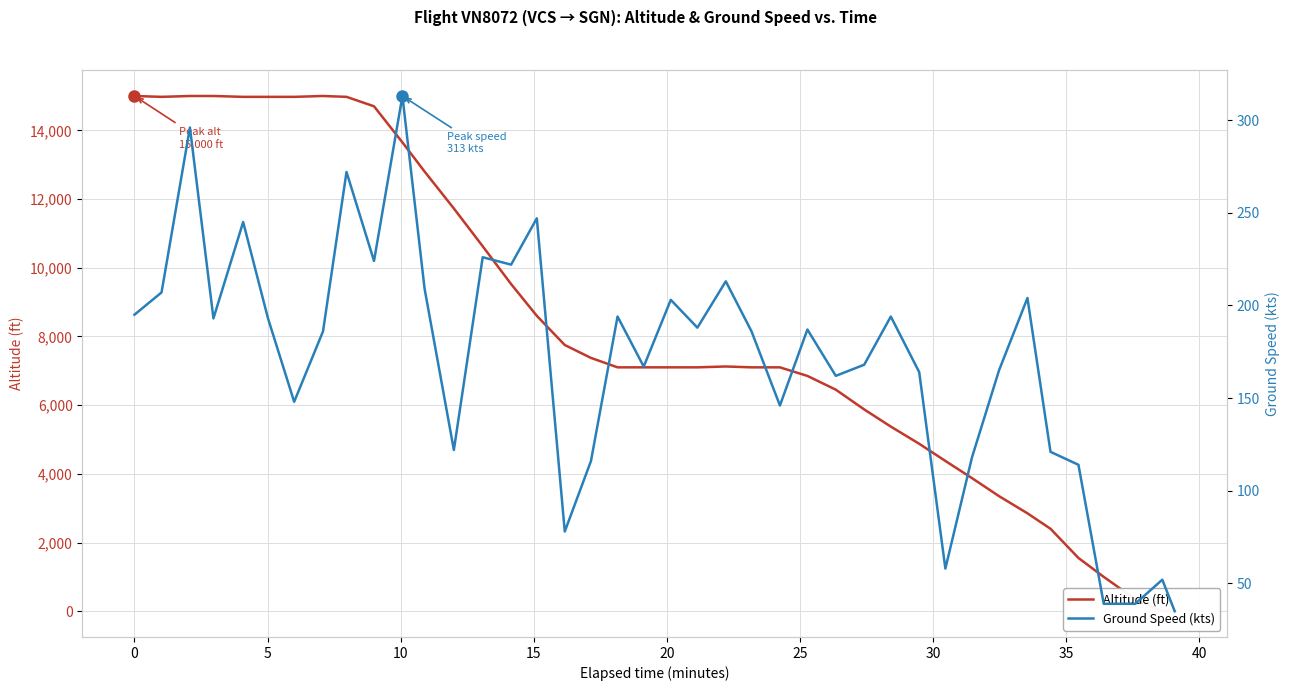

What is the average value of the altitude series?

8263